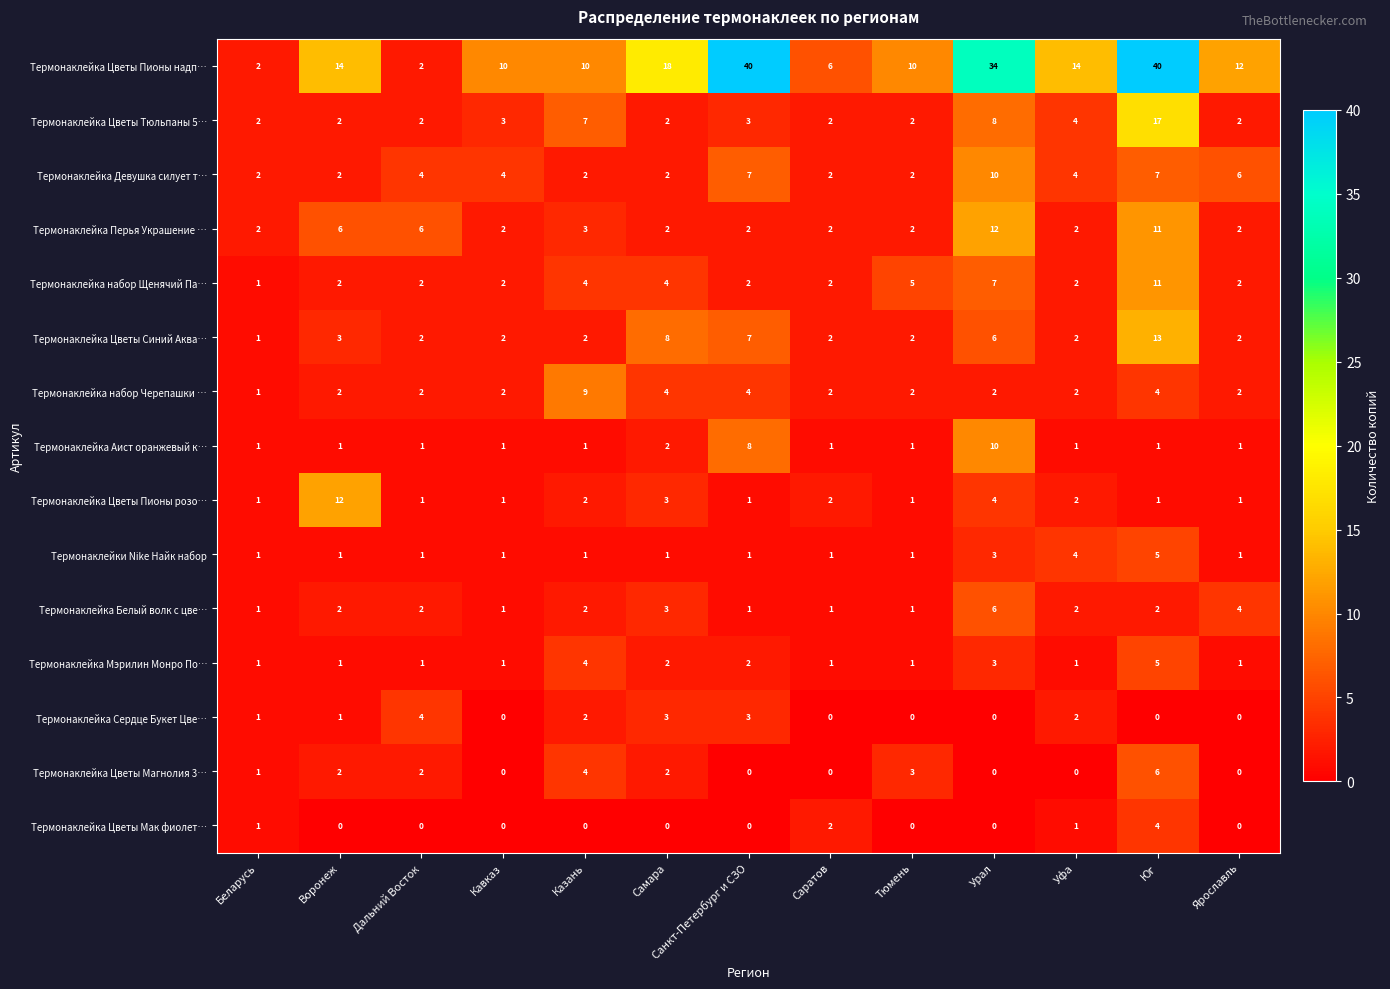

At which category is the sum across all series the highest?

Юг